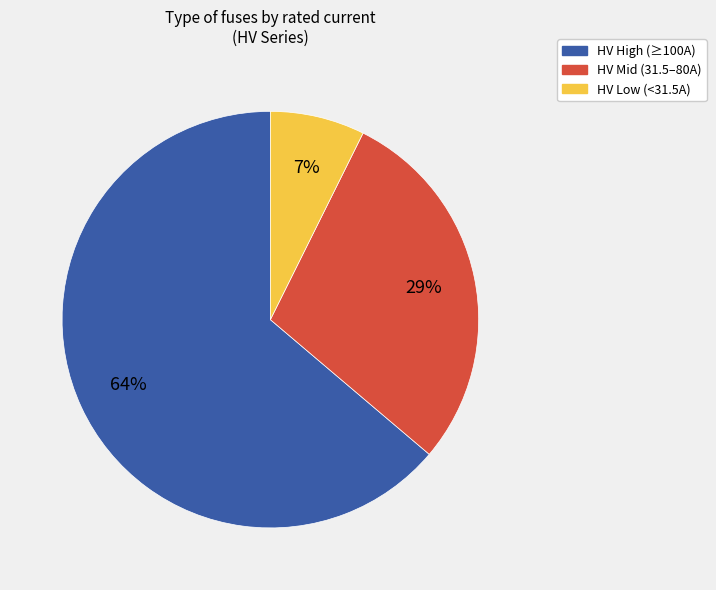

Is there any slice that represents more than half of the pie?

Yes